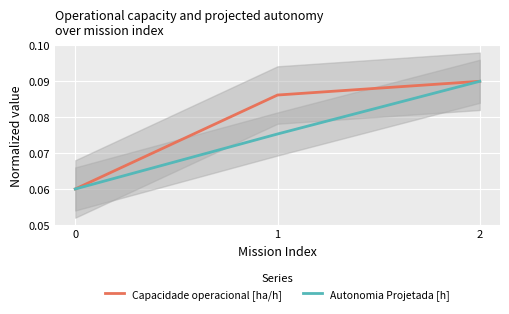

Rank the series by their average value, from lowest to highest.

Autonomia Projetada [h], Capacidade operacional [ha/h]